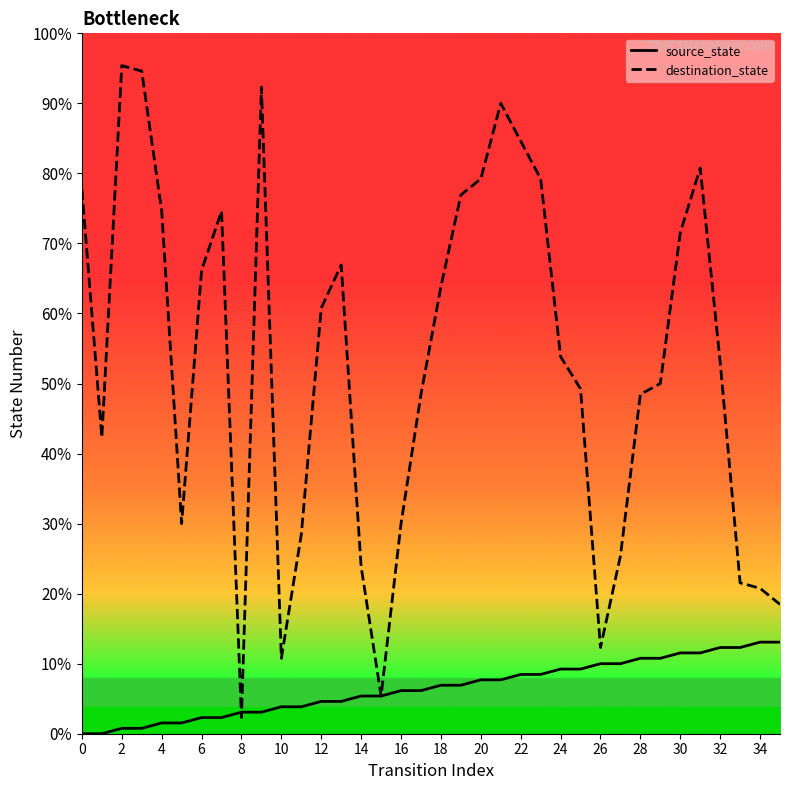

Reading left to right, extract all data points from this chart.

source_state: 0	0	1	1	2	2	3	3	4	4	5	5	6	6	7	7	8	8	9	9	10	10	11	11	12	12	13	13	14	14	15	15	16	16	17	17
destination_state: 101	55	124	123	97	39	86	97	3	120	14	37	79	87	31	7	39	63	83	100	103	117	110	103	70	64	16	33	63	65	93	105	69	28	27	24